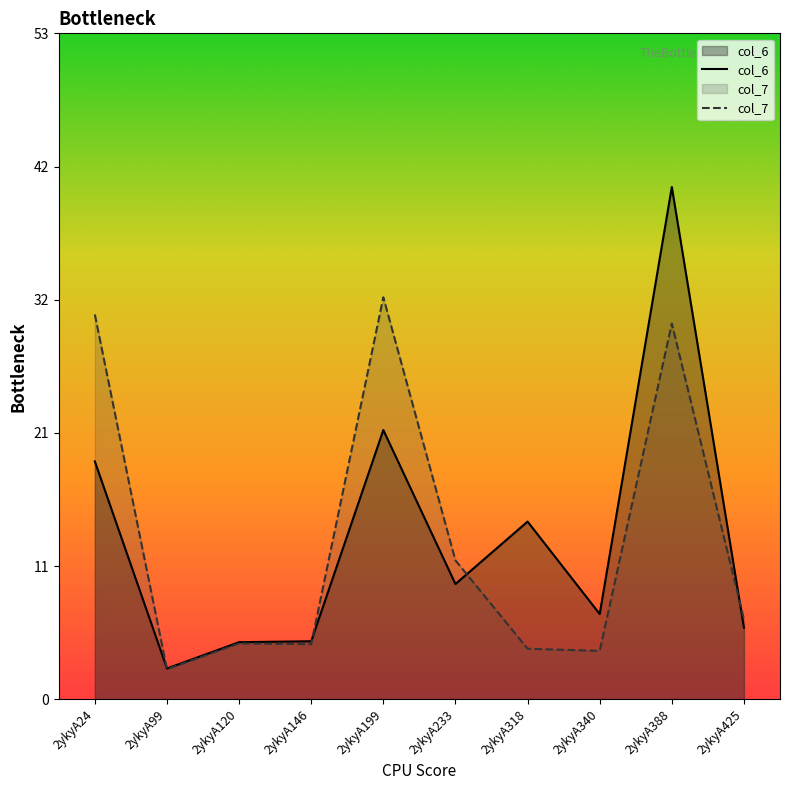

What are all the series names shown in the legend?

col_6, col_7